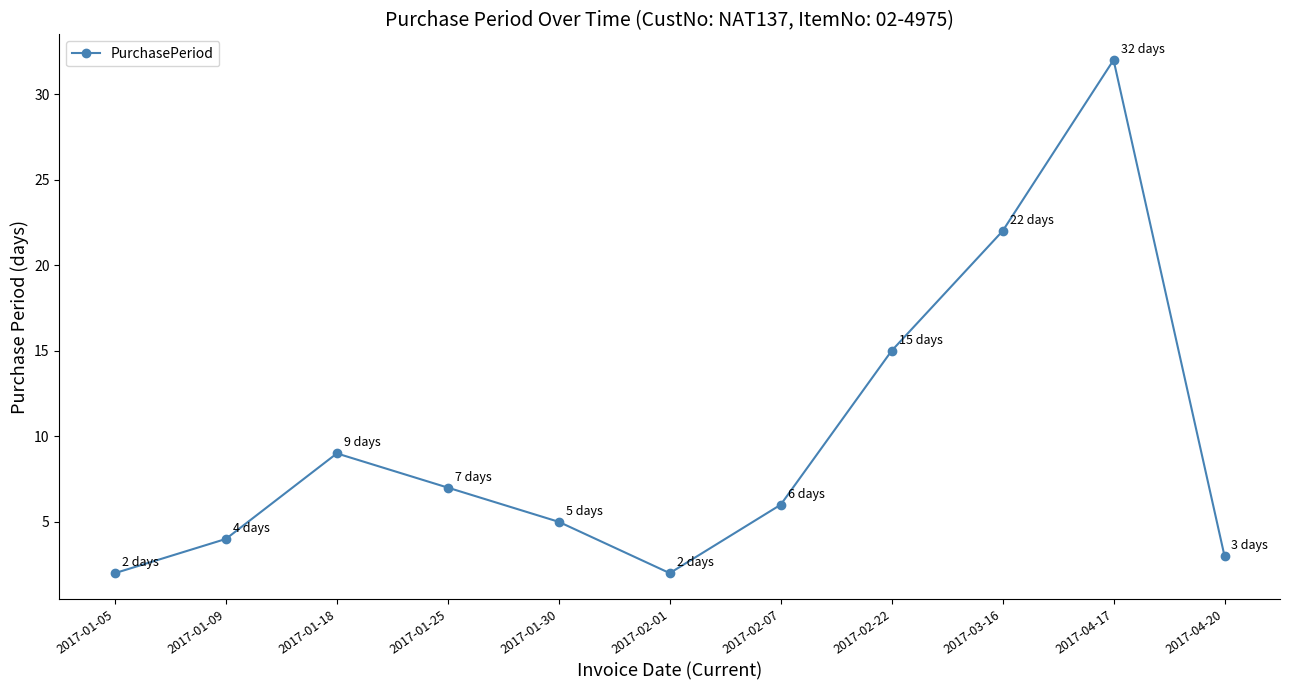

The chart shows a value of 4 at 2017-02-22. True or false?

False